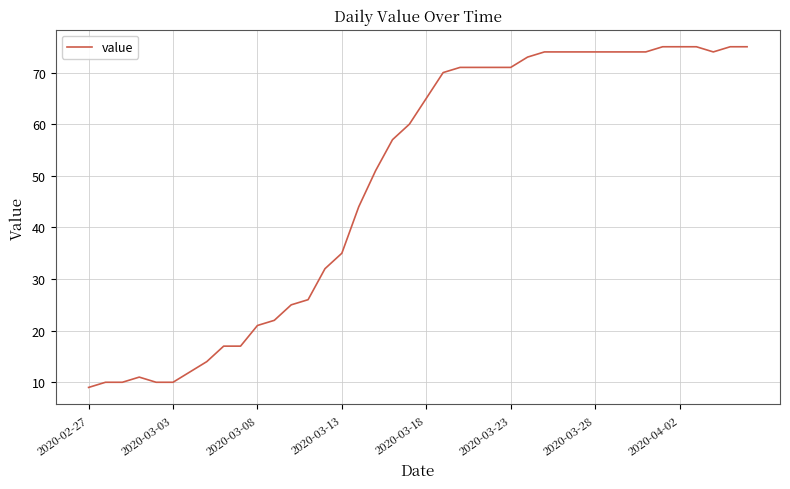

How many distinct data groups are displayed?

1